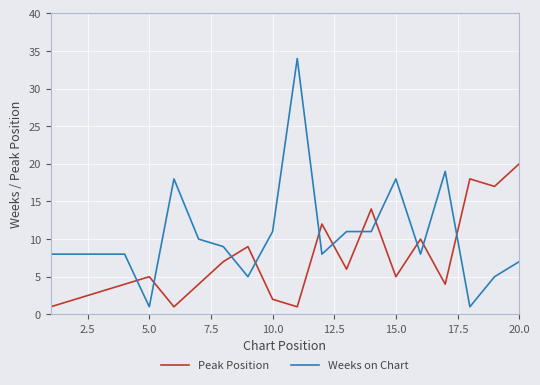

After their last crossing, which series has the higher values: Weeks on Chart or Peak Position?

Peak Position